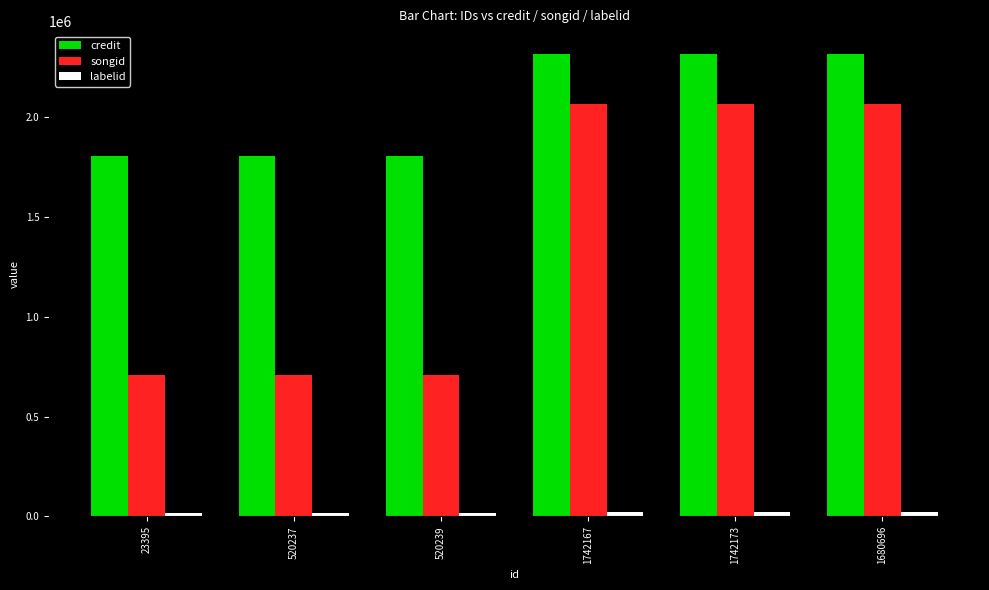

True or false: songid has a value of 1082066 at 520237.

False